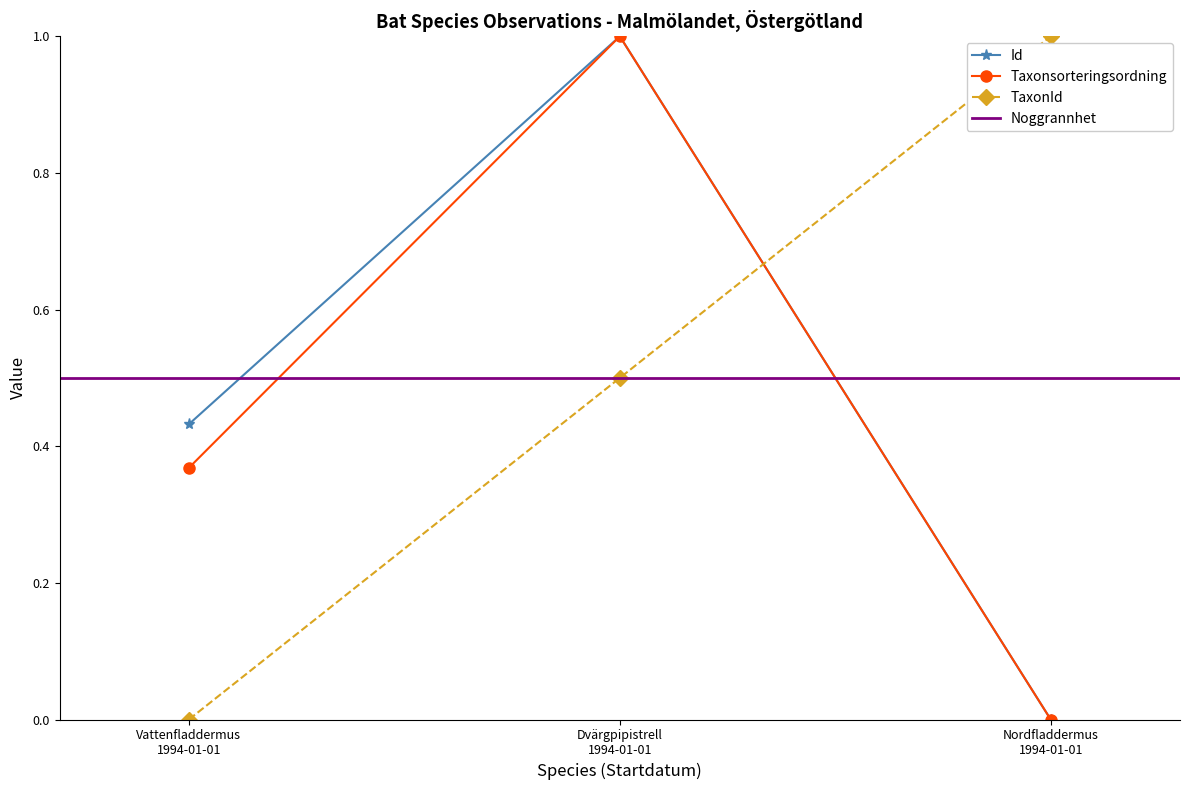

What is the label of the 3rd point from the right?

Vattenfladdermus
1994-01-01